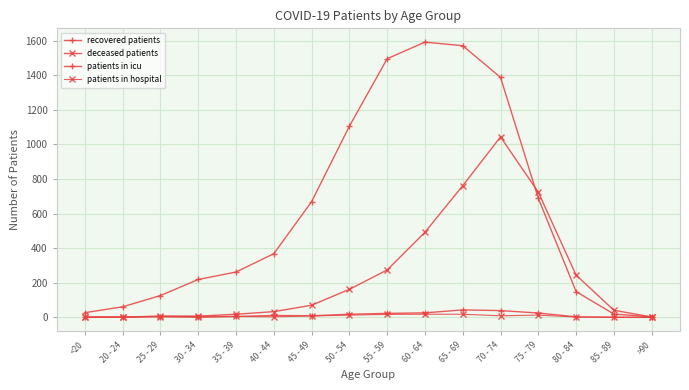

List the labels in order of deceased patients value, smallest first.

20 - 24, >90, <20, 30 - 34, 25 - 29, 35 - 39, 40 - 44, 85 - 89, 45 - 49, 50 - 54, 80 - 84, 55 - 59, 60 - 64, 75 - 79, 65 - 69, 70 - 74